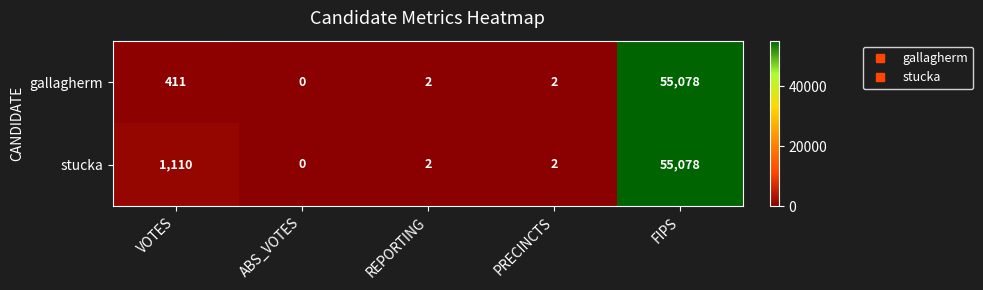

Rank the series by their average value, from lowest to highest.

gallagherm, stucka